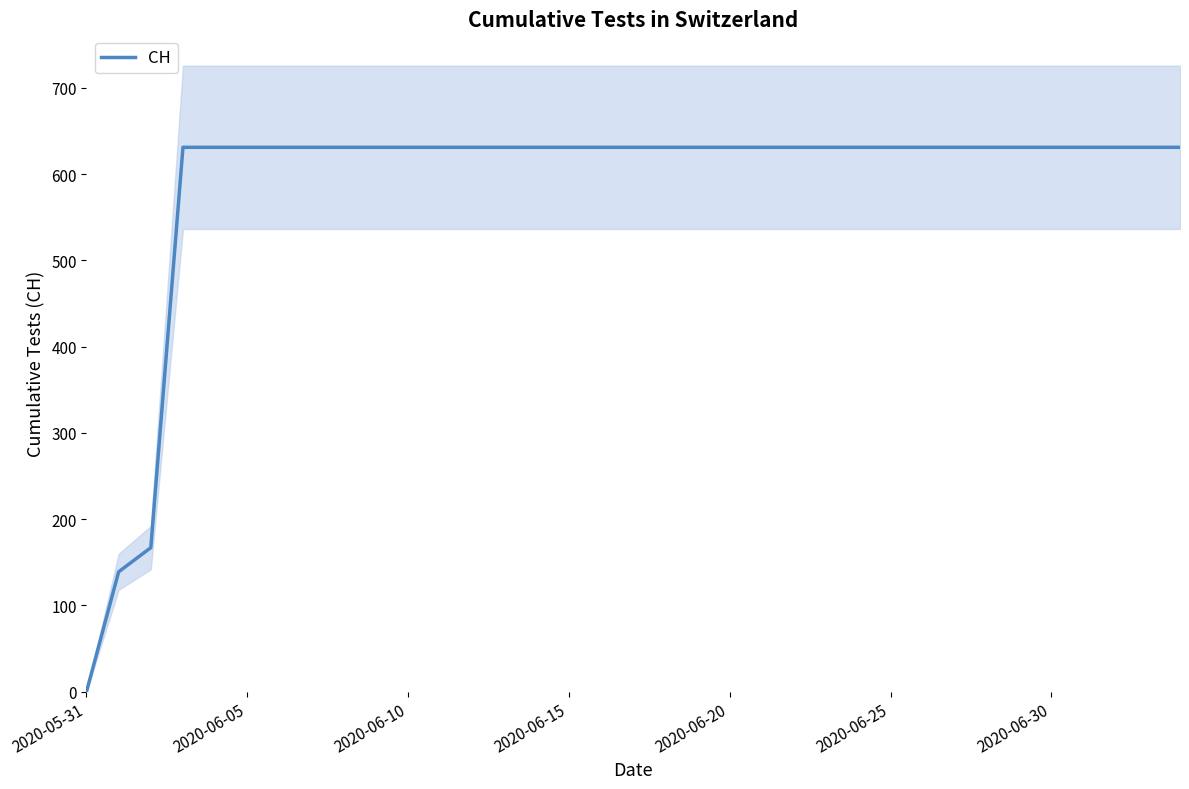

What is the change in value from 2020-05-31 to 33?

+631